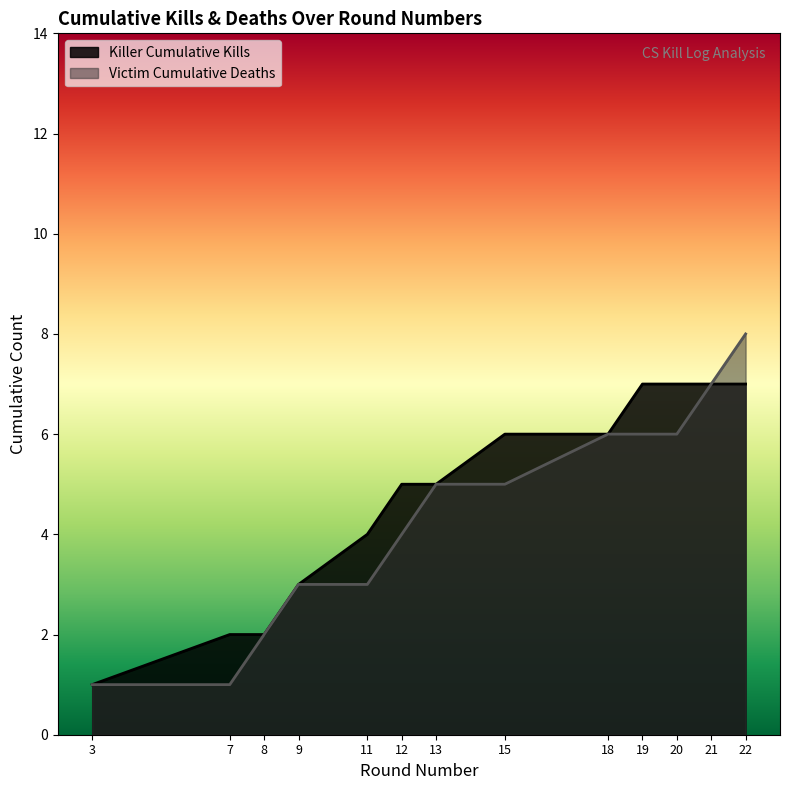

Reading left to right, extract all data points from this chart.

1	1	2	3	3	4	5	5	6	6	6	7	8